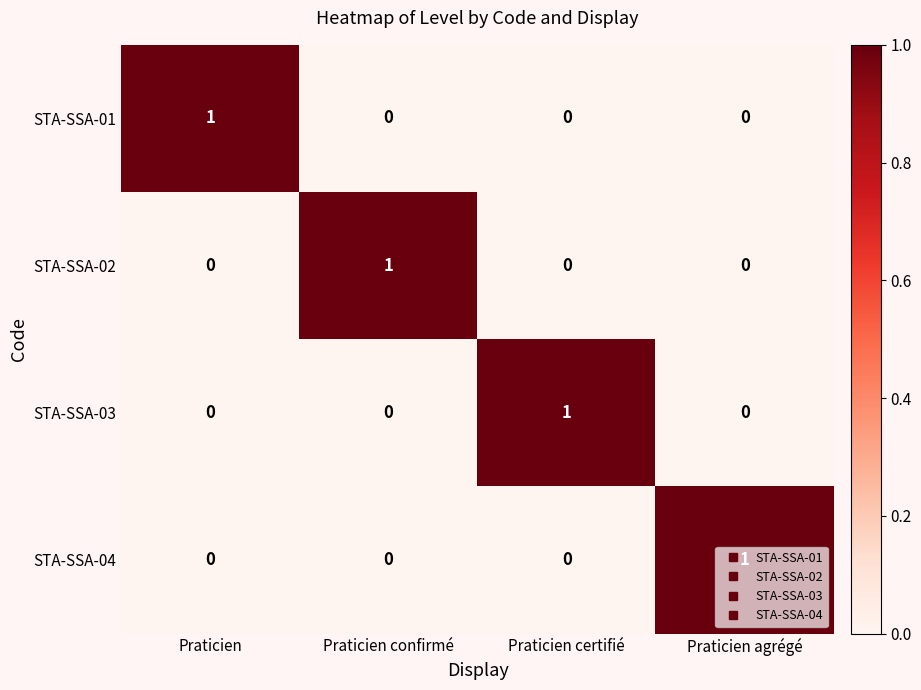

True or false: STA-SSA-04 has a value of 0 at Praticien certifié.

True